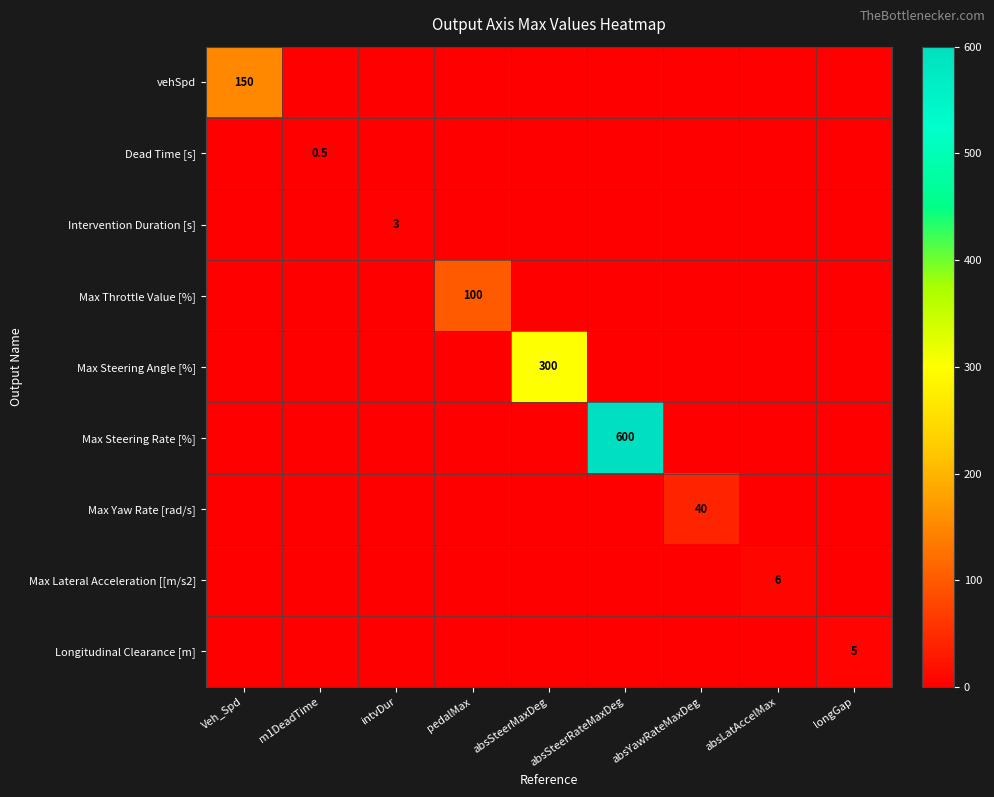

What is the sum of the vehSpd values at absLatAccelMax and Veh_Spd?

150.0